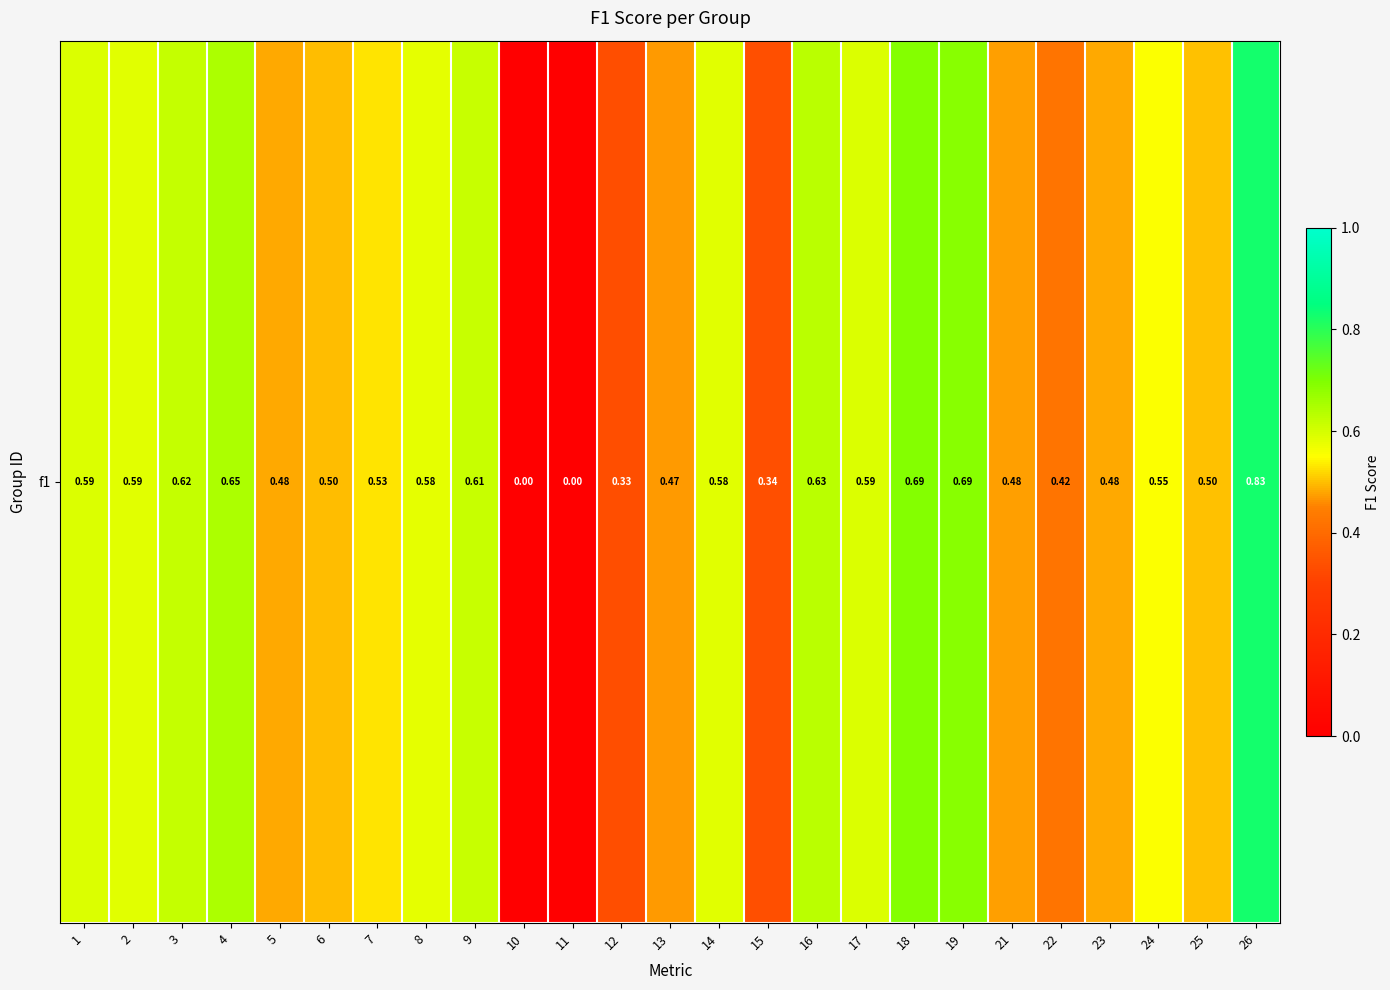

The value at 22 is 0.4. True or false?

True